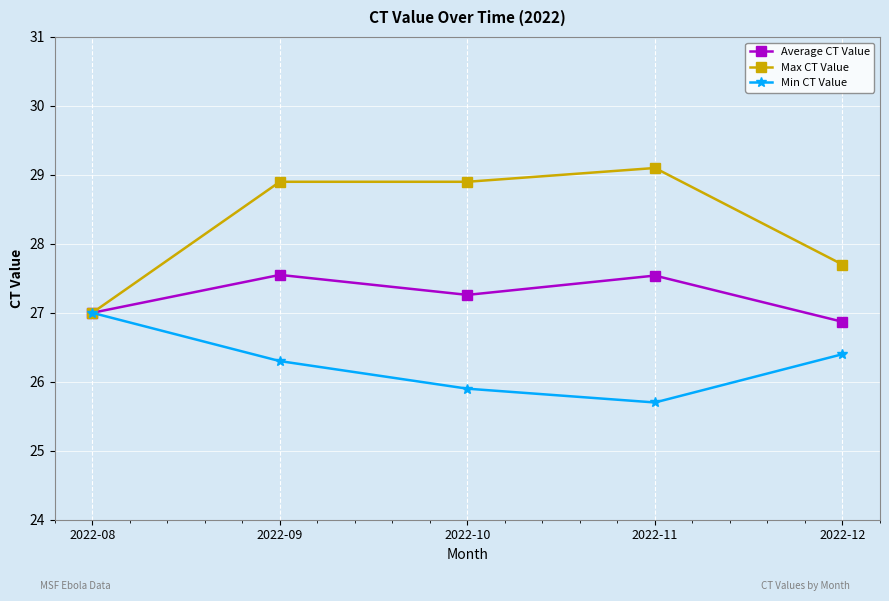

How many lines are shown in the chart?

3